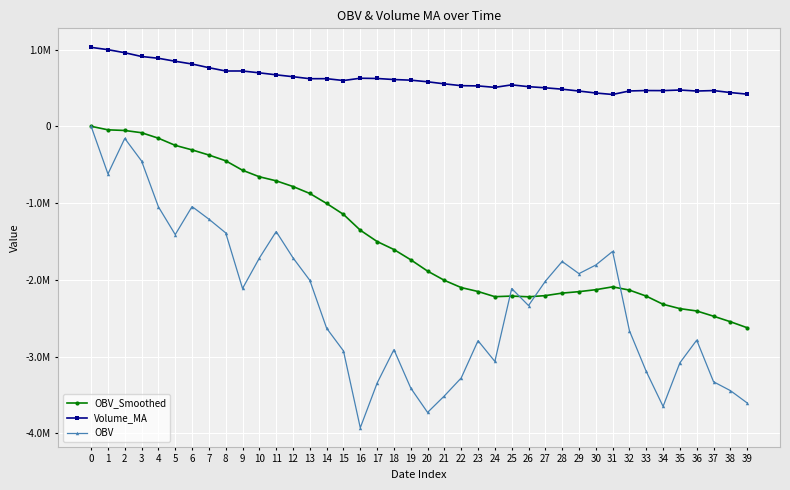

Reading left to right, extract all data points from this chart.

OBV_Smoothed: 0.0	-45944.2	-54200.5	-83699.9	-155199.9	-248202.2	-307269.4	-374114.4	-449275.6	-572494.3	-657281.7	-710164.7	-784463.8	-874996.6	-1005078.1	-1147354.6	-1353297.7	-1500916.9	-1605253.0	-1738967.8	-1886266.4	-2006689.4	-2100891.3	-2152159.9	-2219647.5	-2211772.2	-2220903.8	-2205928.7	-2172981.1	-2154192.3	-2128481.5	-2091529.6	-2133896.3	-2212420.2	-2318856.4	-2375292.2	-2405693.2	-2474024.5	-2545815.1	-2624221.0
Volume_MA: 1028584.0	998336.8	958670.6	909512.7	886327.0	847471.8	811742.2	763766.1	720458.7	720716.3	696633.9	670655.2	646310.5	620173.0	620489.0	596357.6	626388.6	623058.4	609254.1	601231.4	580184.5	553172.6	529497.6	526231.0	507267.6	540055.9	516475.2	501648.0	483570.7	459468.9	433748.0	414764.1	460622.2	465797.5	465022.9	472693.1	459533.1	465675.8	439702.2	419064.7
OBV: 0.0	-620247.0	-157404.0	-452443.0	-1048949.0	-1410731.0	-1045610.0	-1209676.0	-1388791.0	-2112728.0	-1717124.0	-1371202.0	-1713203.0	-2006657.0	-2631096.0	-2925811.0	-3927587.0	-3346156.0	-2909455.0	-3410402.0	-3727500.0	-3511976.0	-3278416.0	-2793017.0	-3063242.0	-2113332.0	-2335048.0	-2018740.0	-1761136.0	-1919333.0	-1807096.0	-1629631.0	-2663480.0	-3193969.0	-3649309.0	-3080739.0	-2785706.0	-3328166.0	-3443198.0	-3604294.0